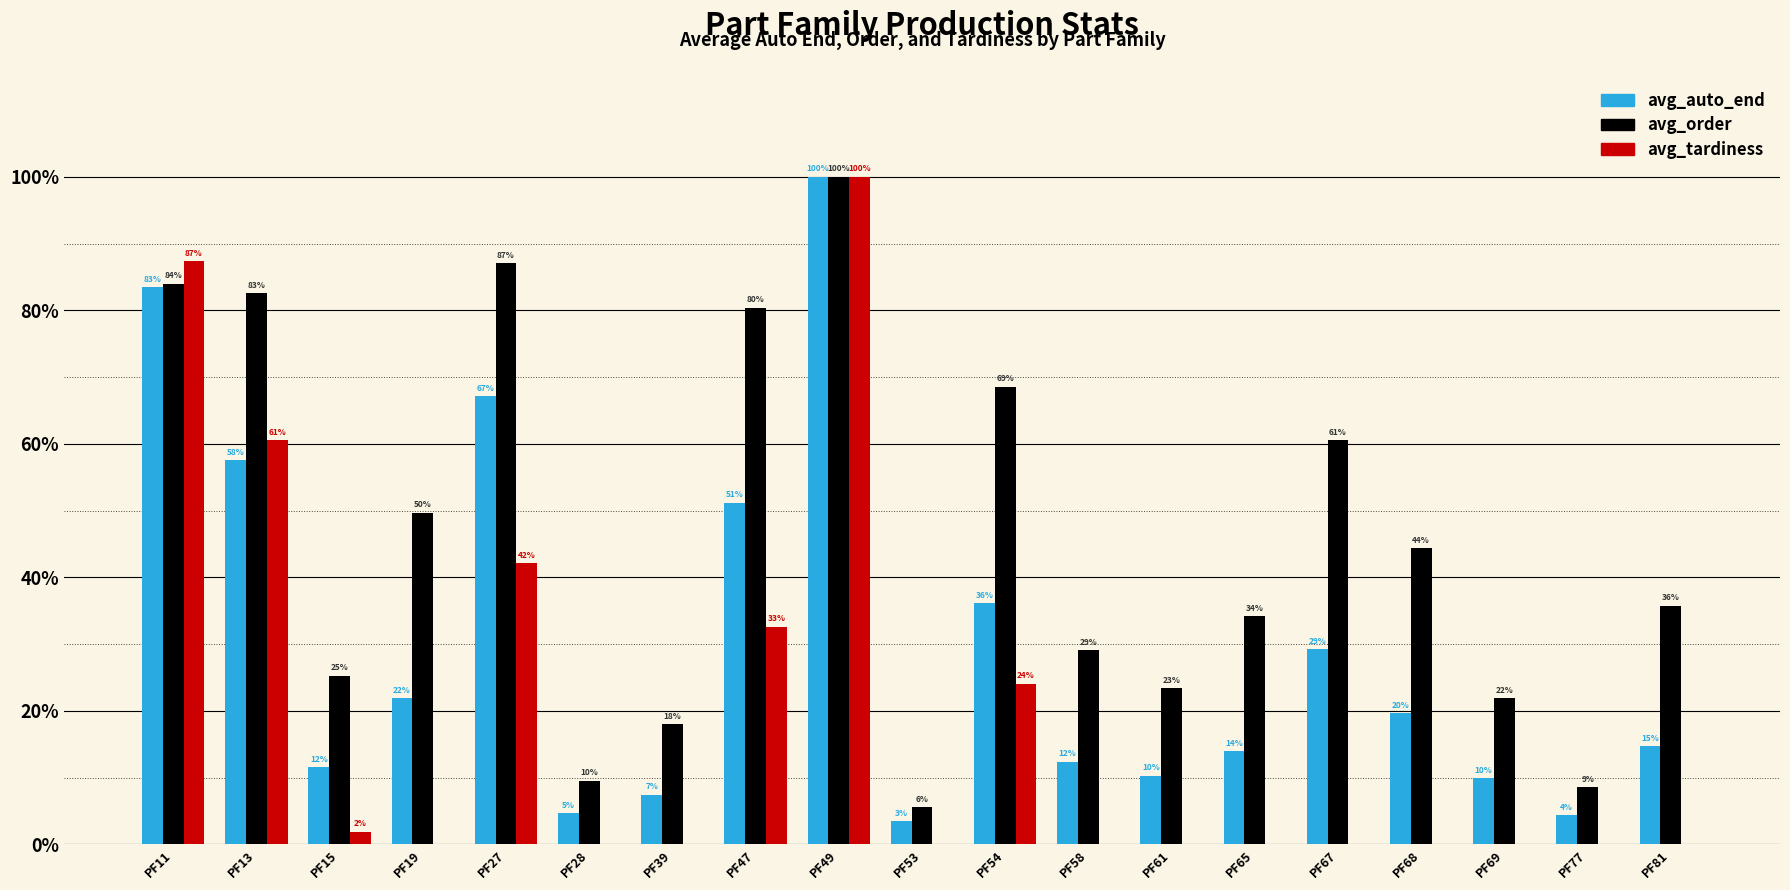

Which series has the widest spread of values?

avg_tardiness